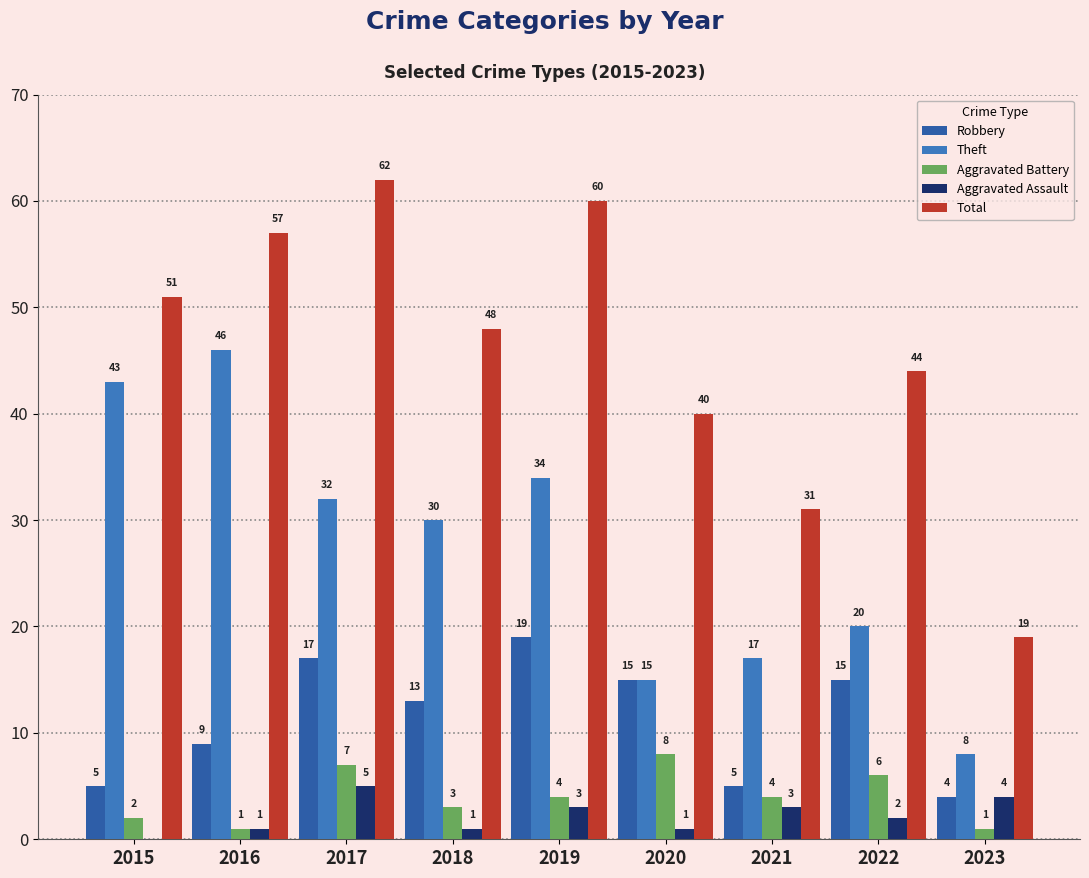

Rank the series at 2016 from highest to lowest value.

Total, Theft, Robbery, Aggravated Battery, Aggravated Assault